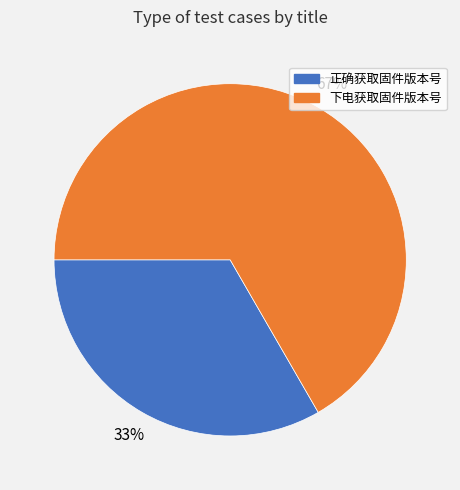

Between 正确获取固件版本号 and 下电获取固件版本号, which is larger?

下电获取固件版本号